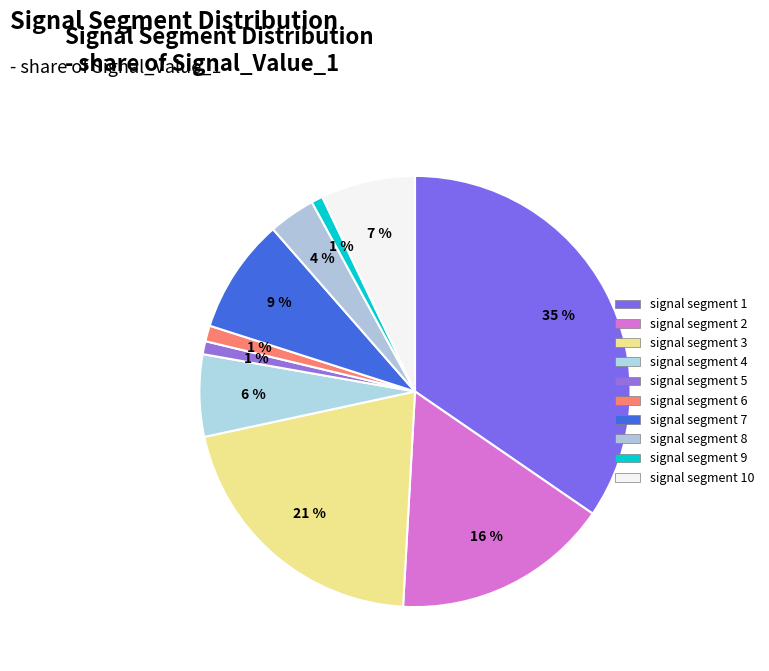

Rank the categories by value from highest to lowest.

signal segment 1, signal segment 3, signal segment 2, signal segment 7, signal segment 10, signal segment 4, signal segment 8, signal segment 6, signal segment 5, signal segment 9